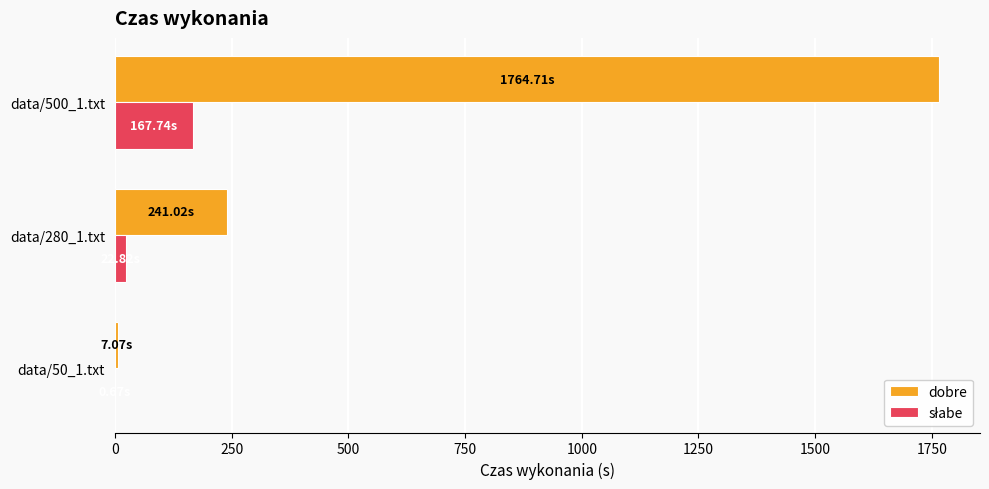

Which series has the largest range (max minus min)?

dobre